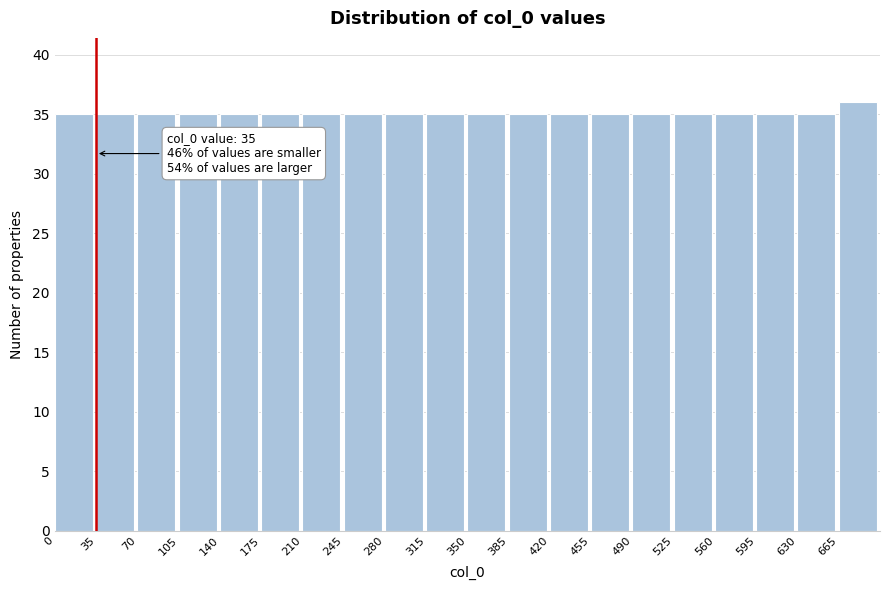

Which range on the x-axis has the tallest bar?

665 to 700